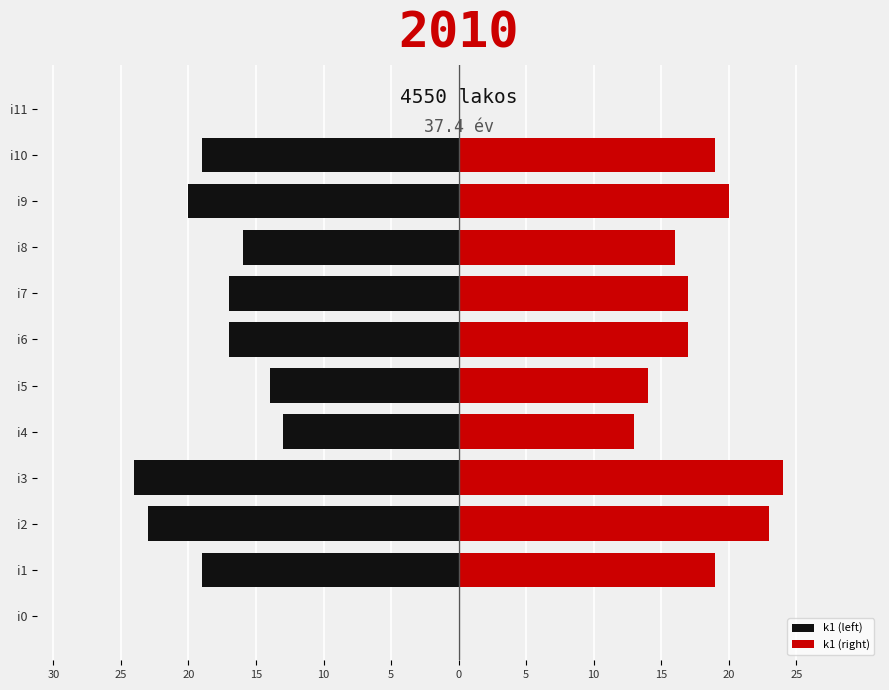

List the series in order of their peak value, highest first.

k1 (right), k1 (left)